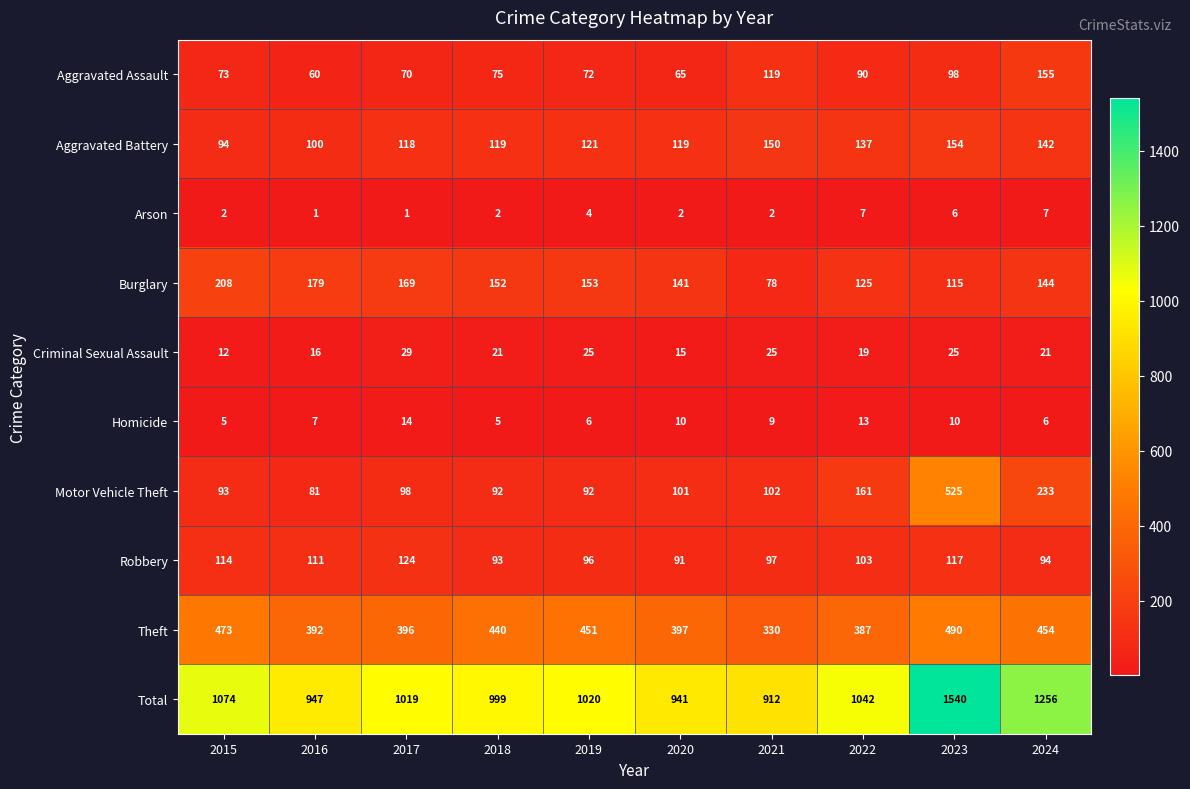

List the series in order of their peak value, highest first.

Total, Motor Vehicle Theft, Theft, Burglary, Aggravated Assault, Aggravated Battery, Robbery, Criminal Sexual Assault, Homicide, Arson